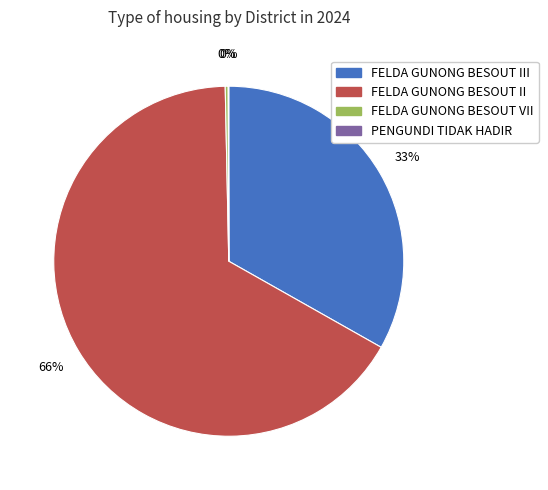

Does any single category account for the majority?

Yes